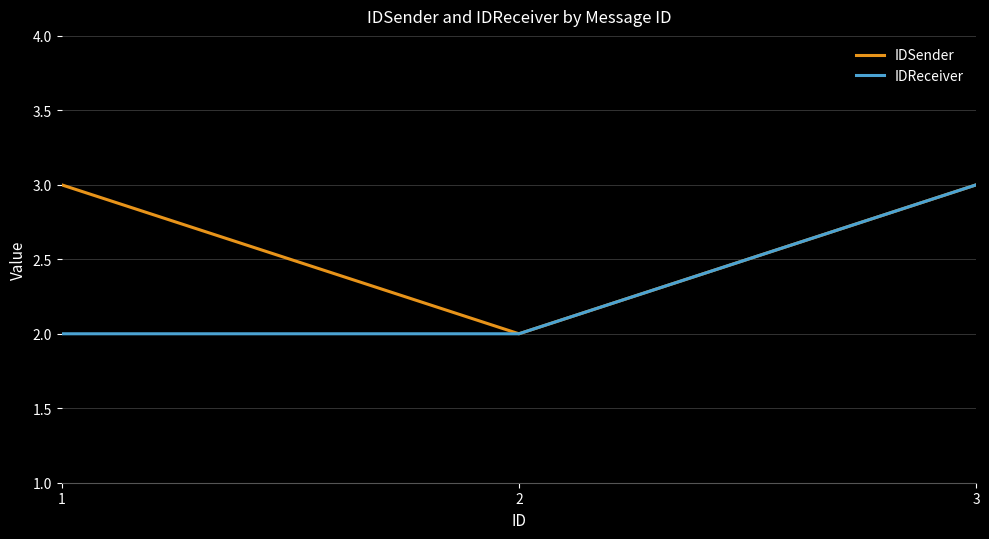

What is the highest value of the IDReceiver series?

3